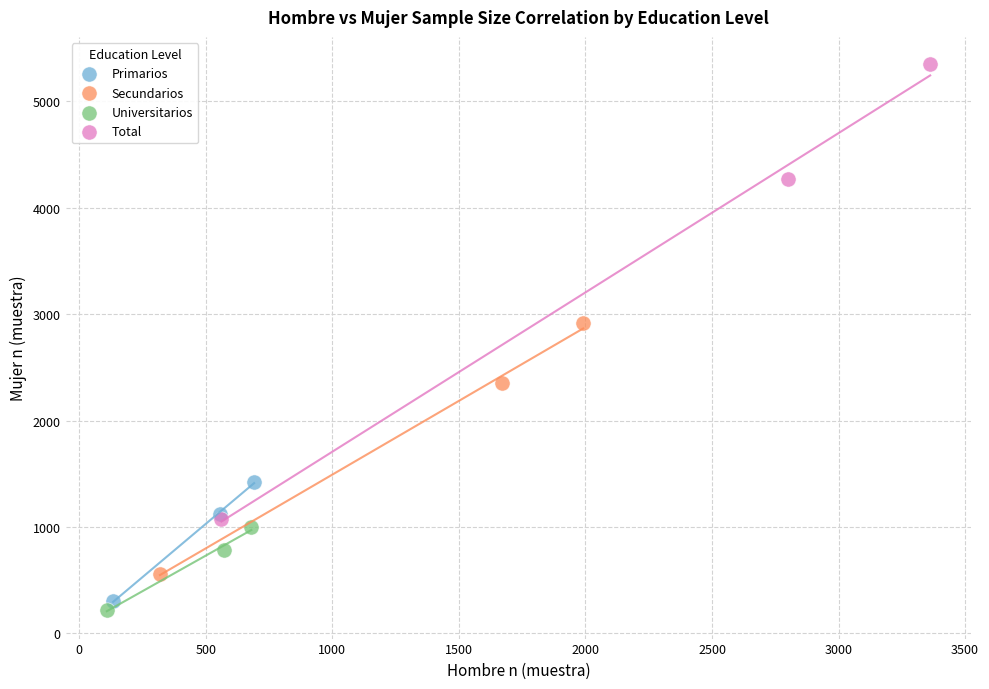

What are all the series names shown in the legend?

Primarios, Secundarios, Universitarios, Total